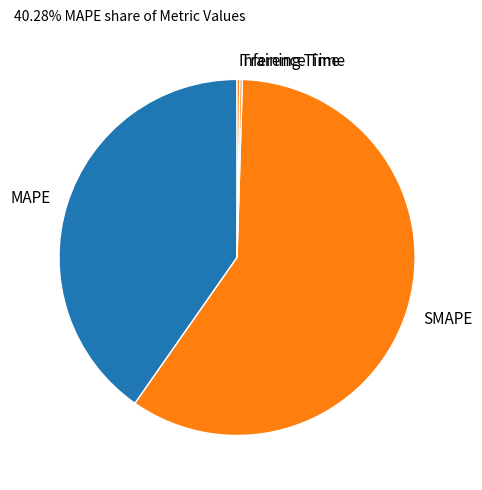

Which category has the biggest portion of the pie?

SMAPE